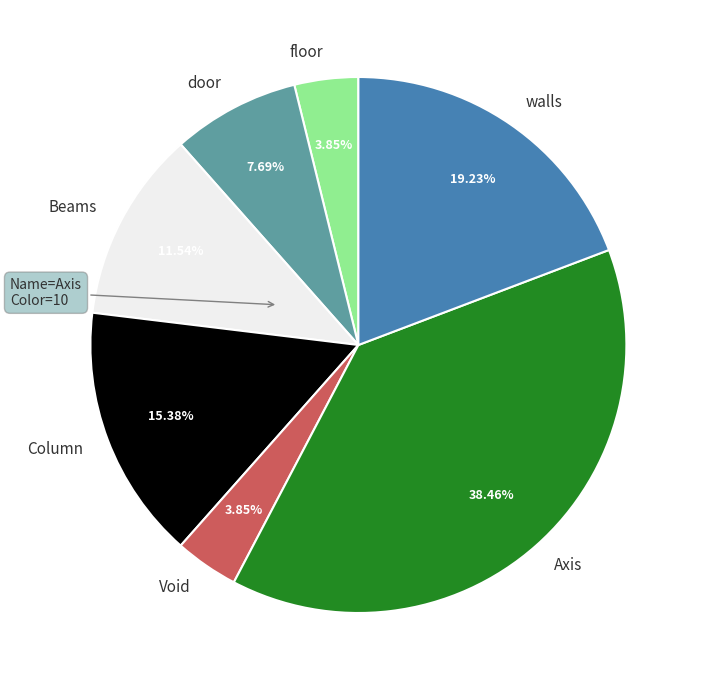

Is there any slice that represents more than half of the pie?

No